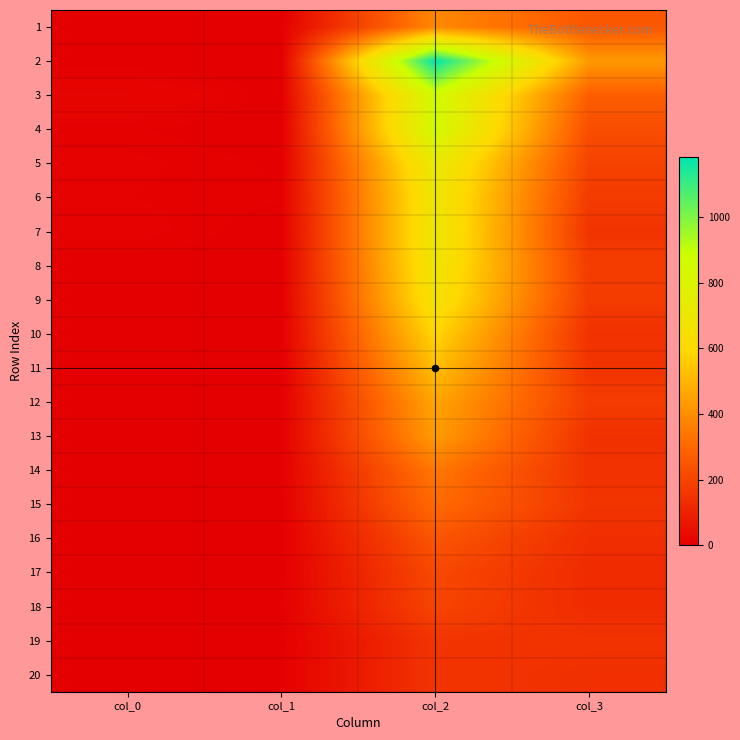

At which category is the sum across all series the highest?

col_2